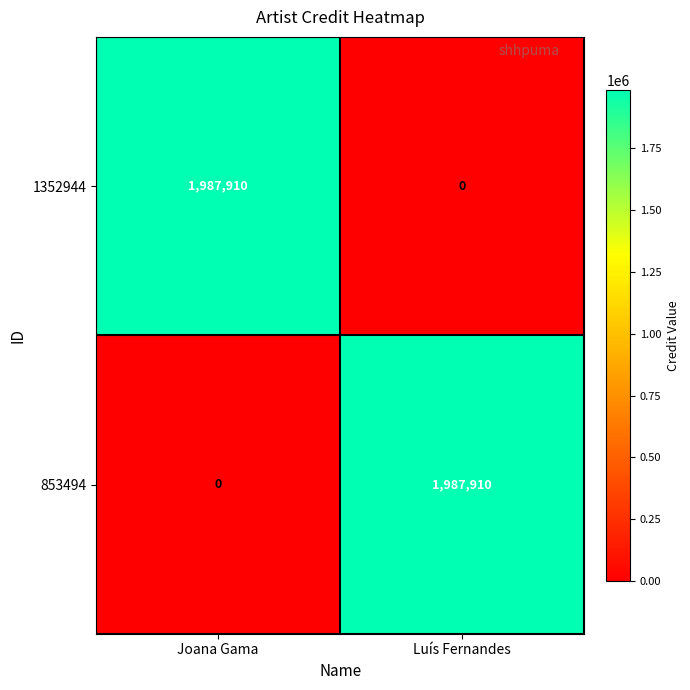

What is the difference between the highest and lowest values at Joana Gama?

1987910